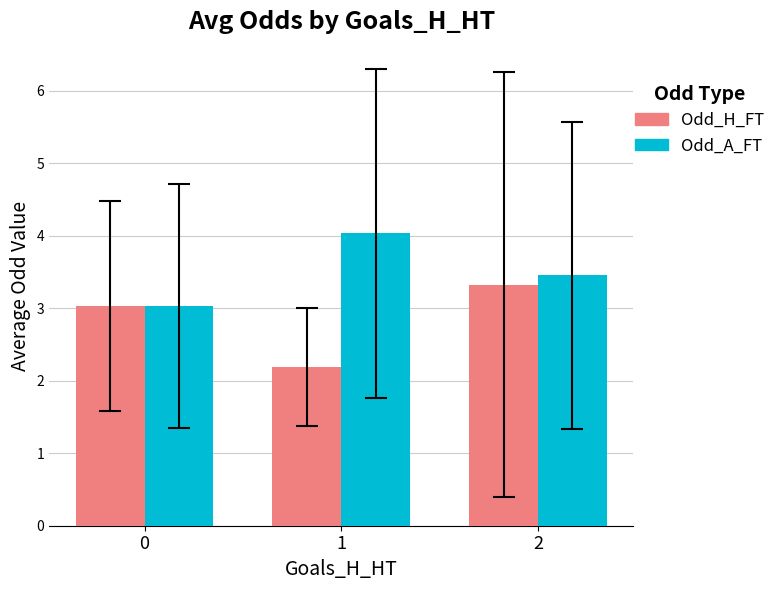

What is the difference between the highest and lowest values at 2?

0.1